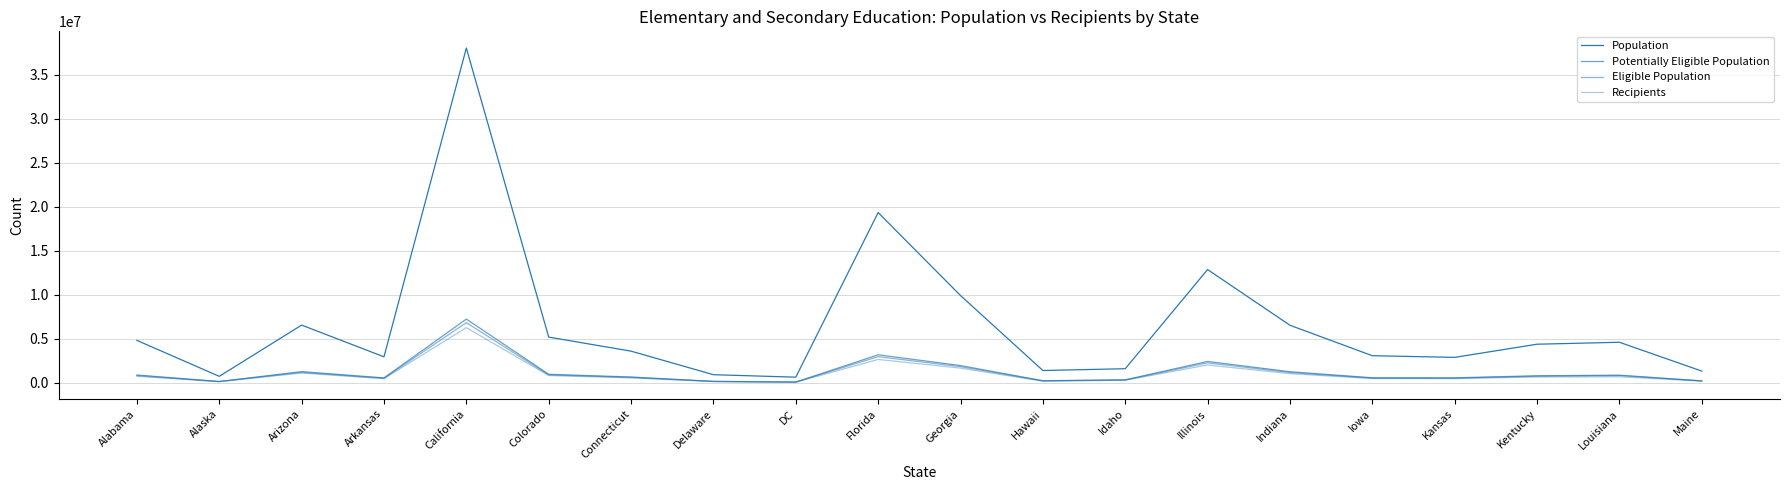

How many distinct data groups are displayed?

4